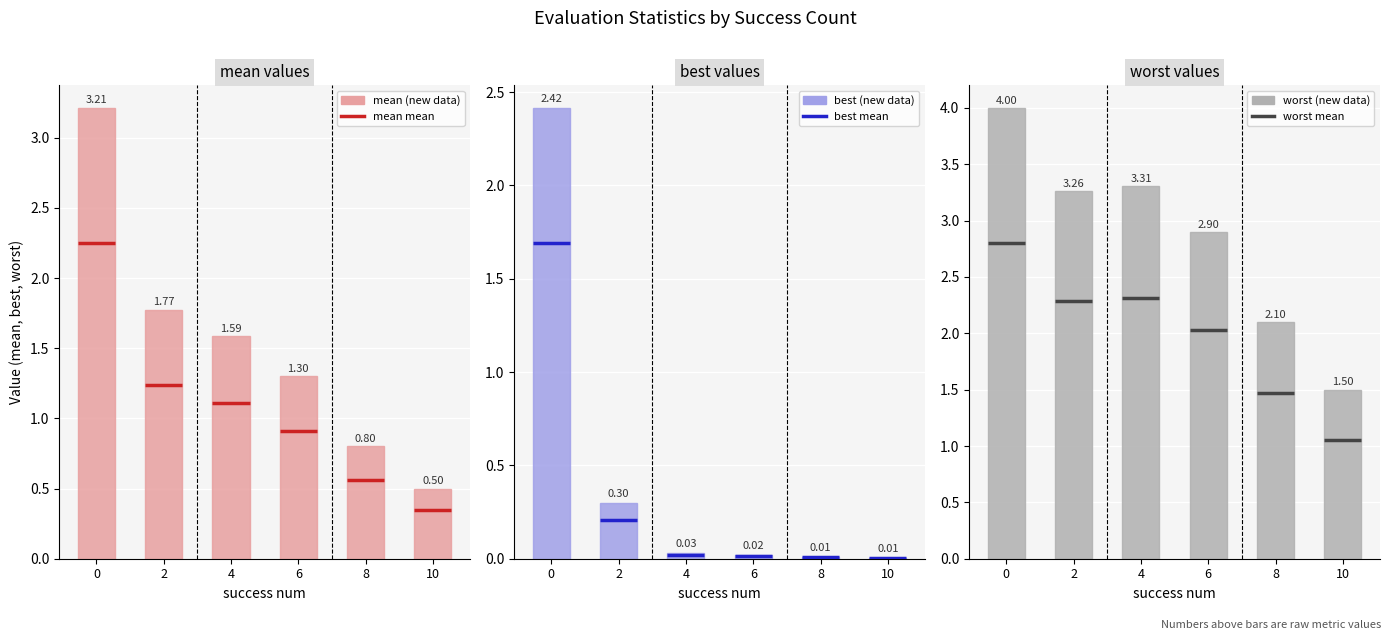

How many groups of bars are there?

6